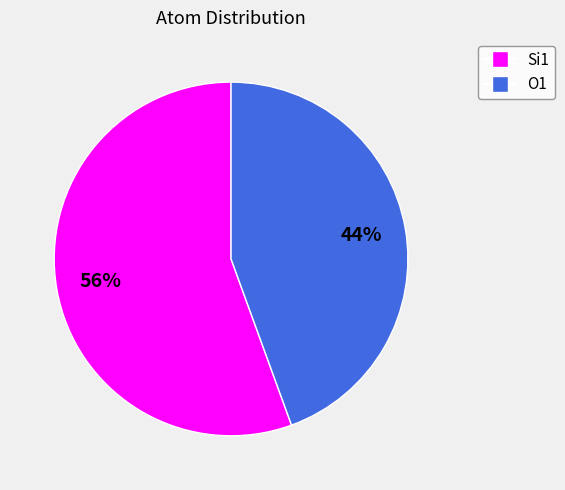

What is the smallest slice in the pie chart?

O1